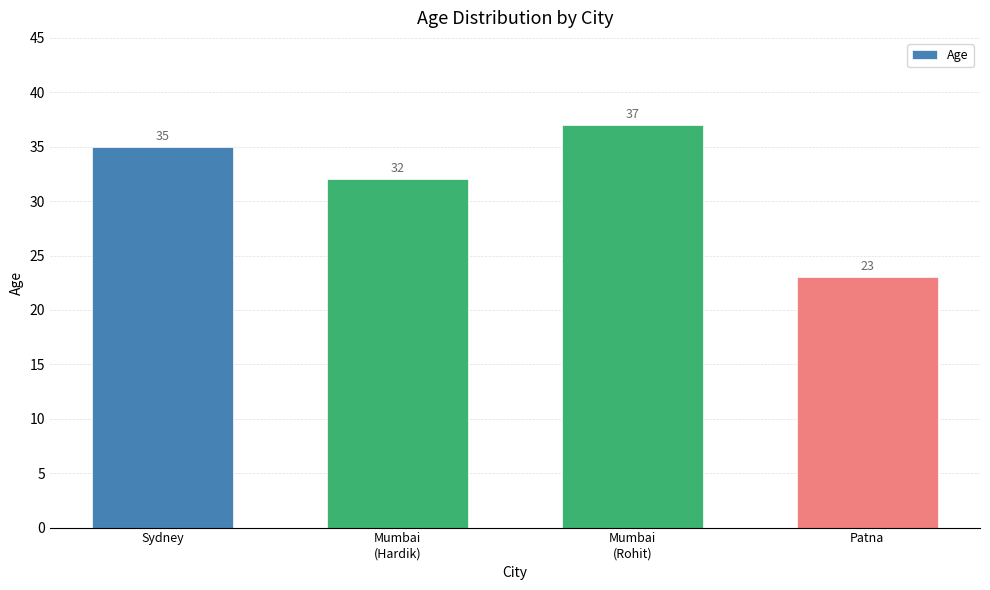

Are the bars horizontal?

No